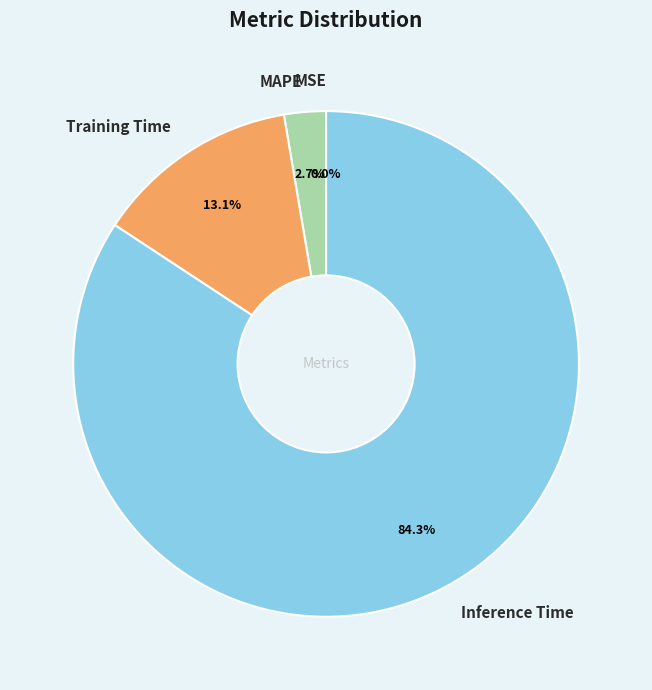

To the nearest percent, what percentage of the pie is Inference Time?

84%